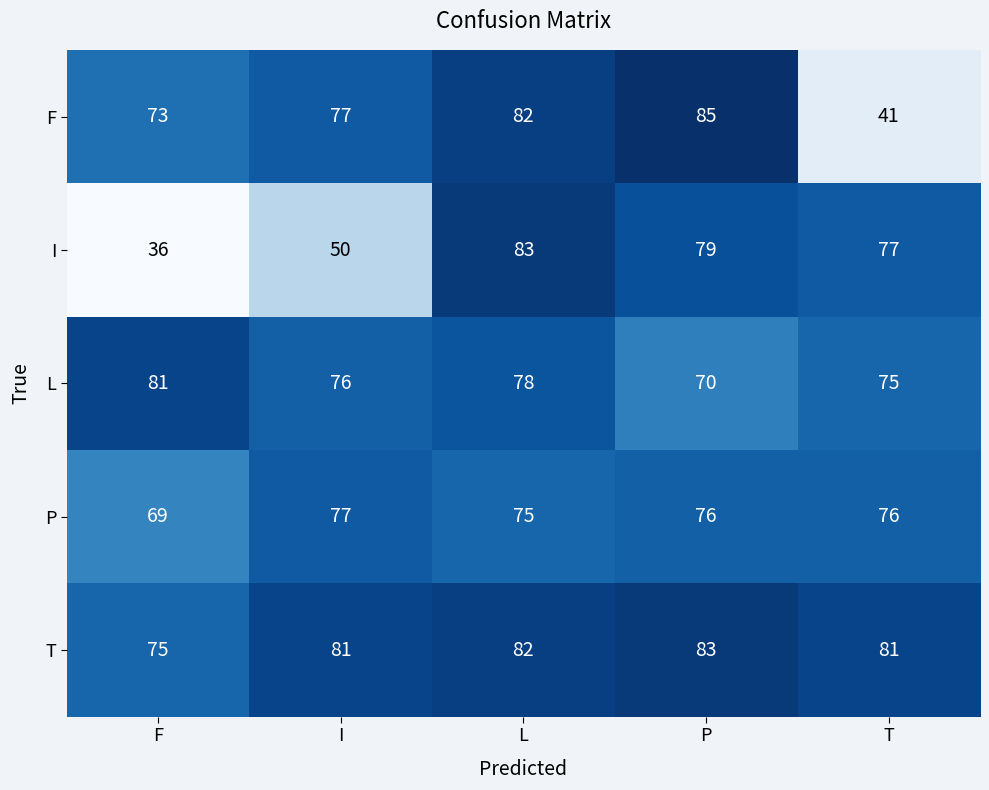

What is the minimum value for F?

41